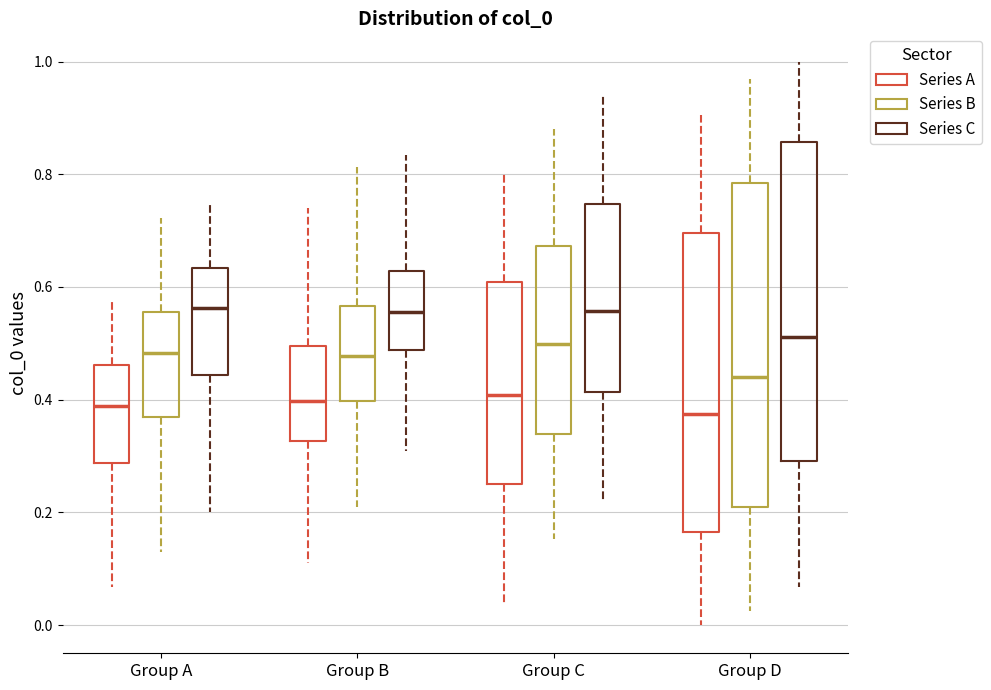

Reading left to right, transcribe this box plot: for each box, give where its median line is, the range the box spans, and where its two whiskers end, as read against the y-axis. The values are not printed on the chart, so give them approximately, as read against the axis.

Group A (Series A): median 0.38, box 0.28 to 0.46, whiskers 0.06 to 0.58
Group A (Series B): median 0.48, box 0.36 to 0.56, whiskers 0.12 to 0.72
Group A (Series C): median 0.56, box 0.44 to 0.64, whiskers 0.20 to 0.74
Group B (Series A): median 0.40, box 0.32 to 0.50, whiskers 0.10 to 0.74
Group B (Series B): median 0.48, box 0.40 to 0.56, whiskers 0.20 to 0.82
Group B (Series C): median 0.56, box 0.48 to 0.62, whiskers 0.30 to 0.84
Group C (Series A): median 0.40, box 0.26 to 0.60, whiskers 0.04 to 0.80
Group C (Series B): median 0.50, box 0.34 to 0.68, whiskers 0.16 to 0.88
Group C (Series C): median 0.56, box 0.42 to 0.74, whiskers 0.22 to 0.94
Group D (Series A): median 0.38, box 0.16 to 0.70, whiskers 0.00 to 0.90
Group D (Series B): median 0.44, box 0.22 to 0.78, whiskers 0.02 to 0.96
Group D (Series C): median 0.52, box 0.30 to 0.86, whiskers 0.06 to 1.00